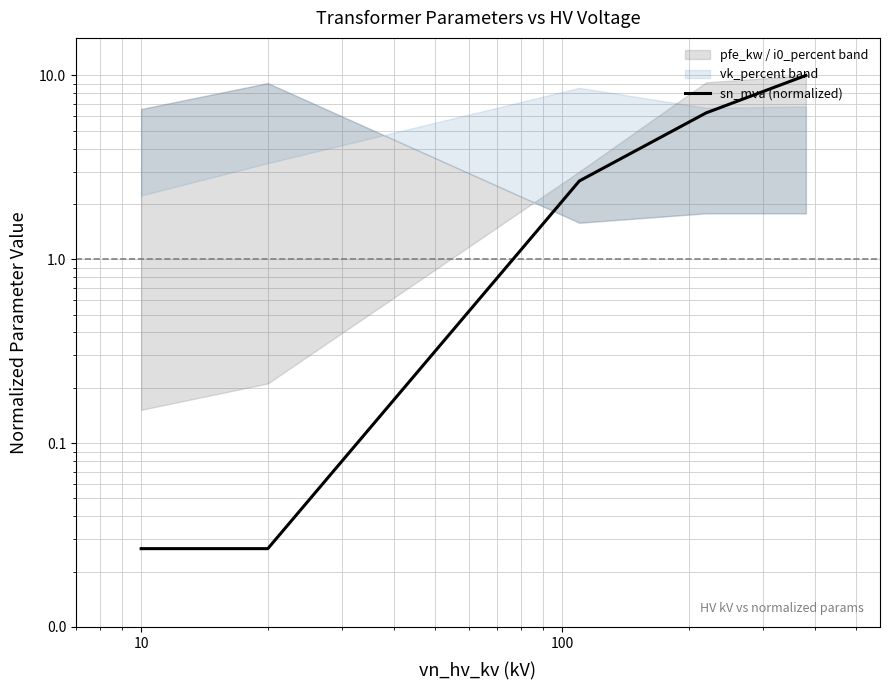

What is the value of the 3rd point from the left?

2.7